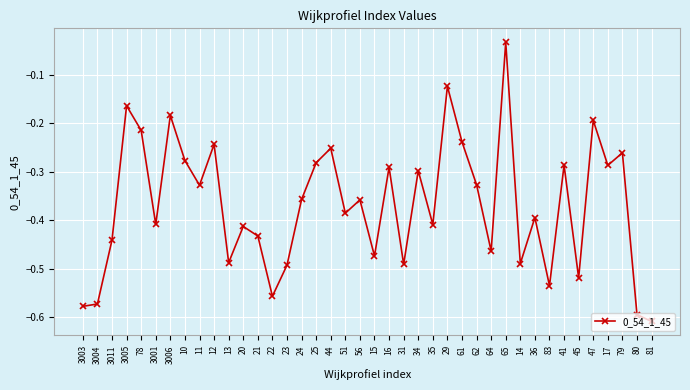

Between 21 and 3001, which is larger?

3001